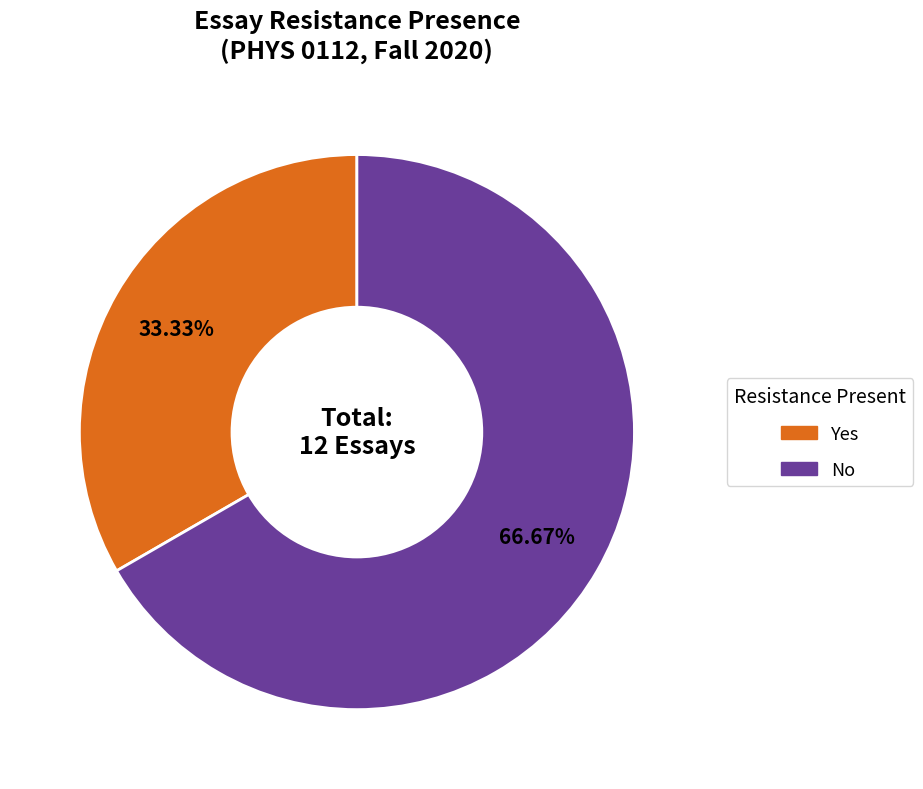

To the nearest percent, what percentage of the pie is No?

67%